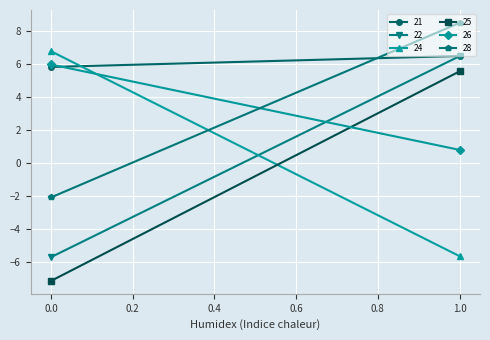

How many lines are shown in the chart?

6